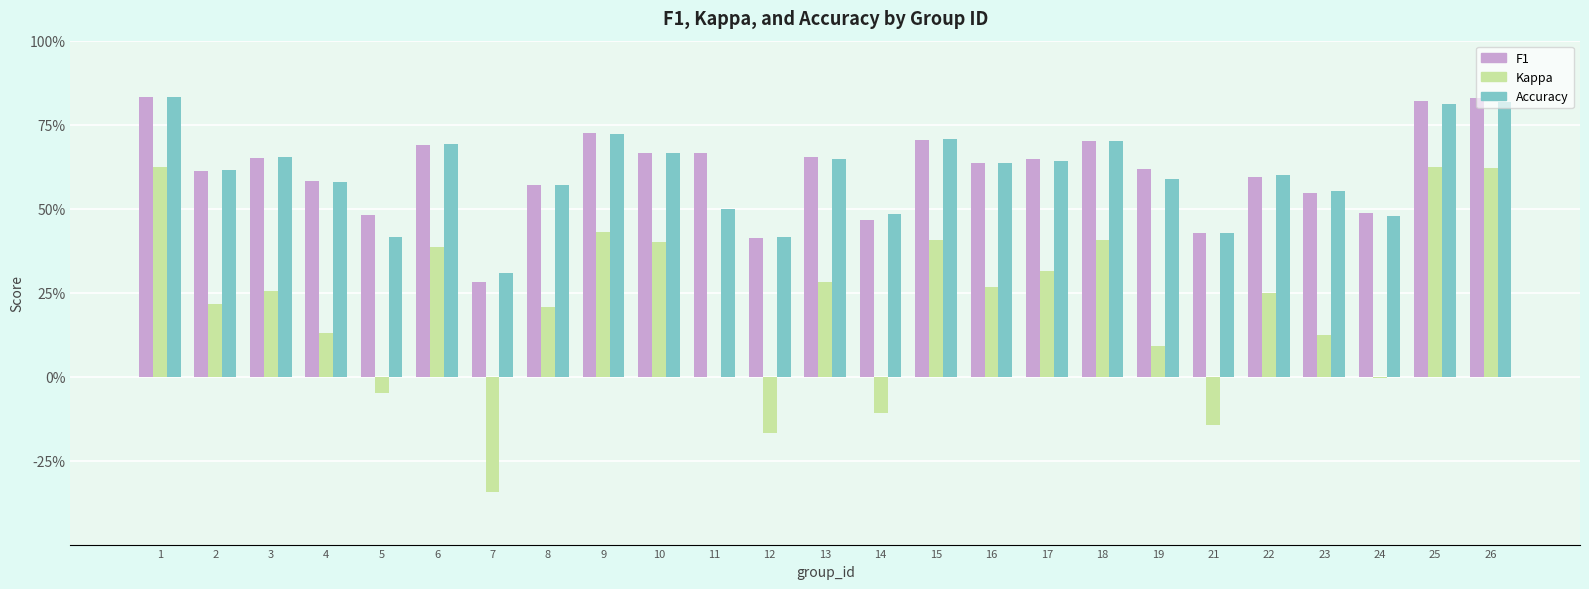

At which label is F1 closest to 0?

7